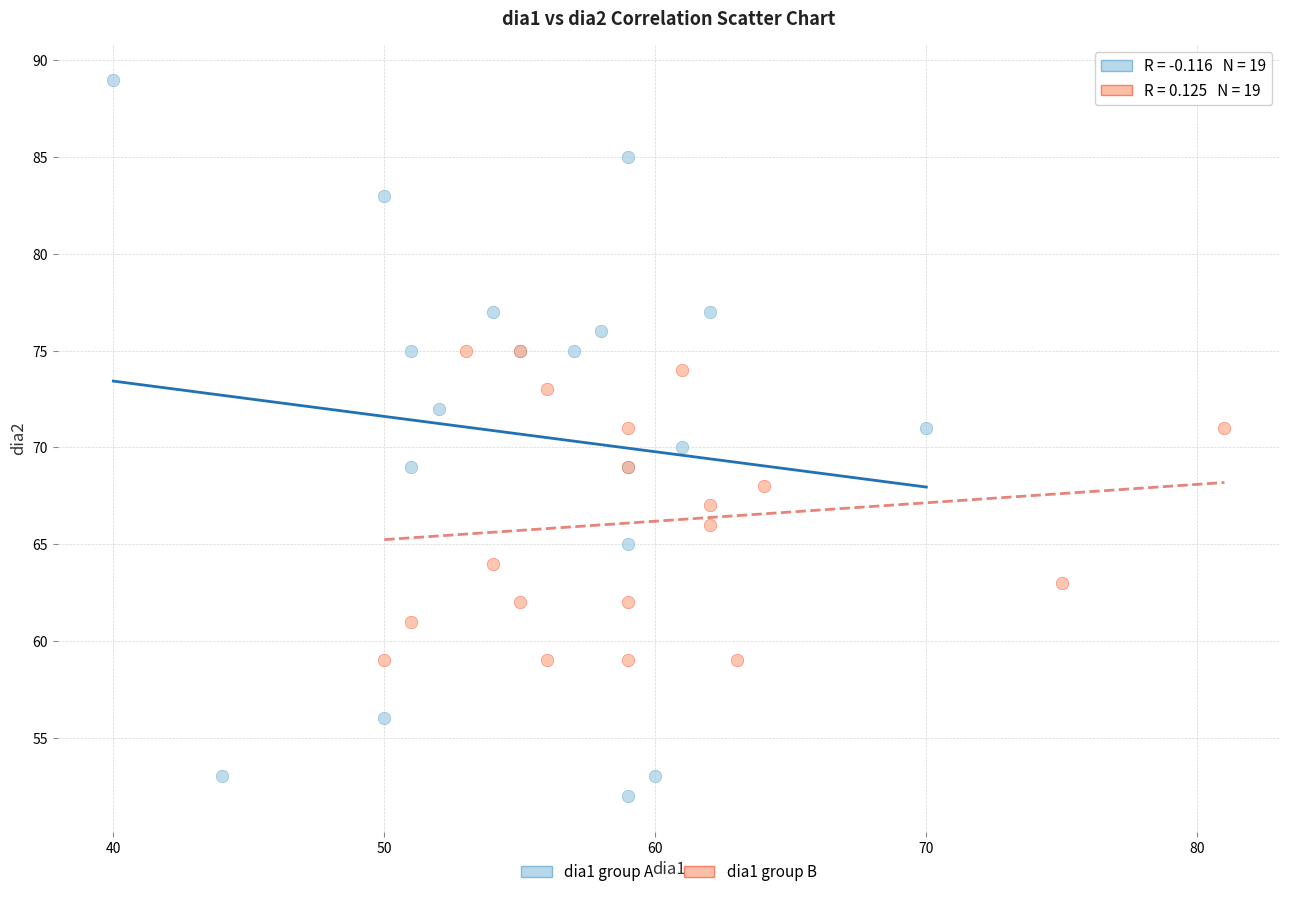

Which series has the widest spread of Y values?

dia1 group A